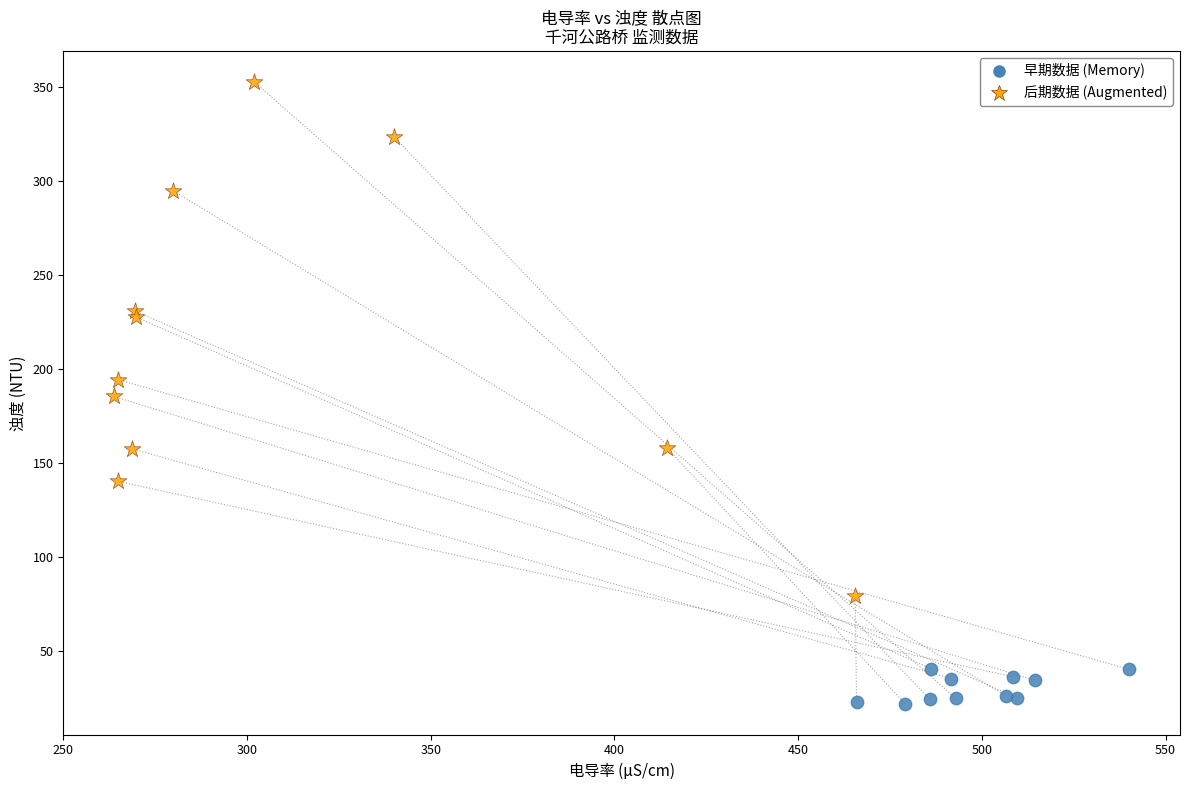

Which series has the largest Y range (max minus min)?

后期数据 (Augmented)